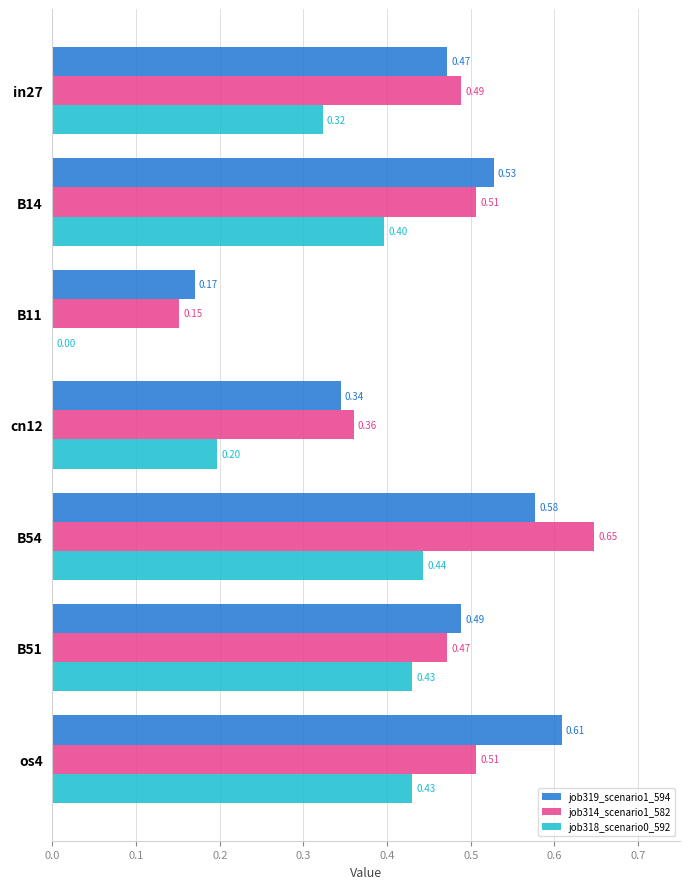

Which series has the largest total across all categories?

job319_scenario1_594